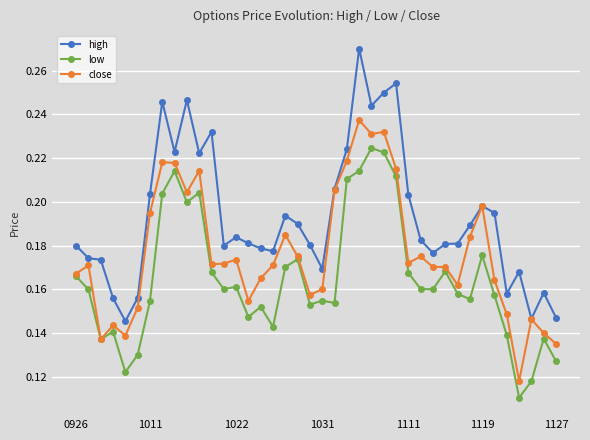

List the series in order of their overall mean, lowest first.

low, close, high